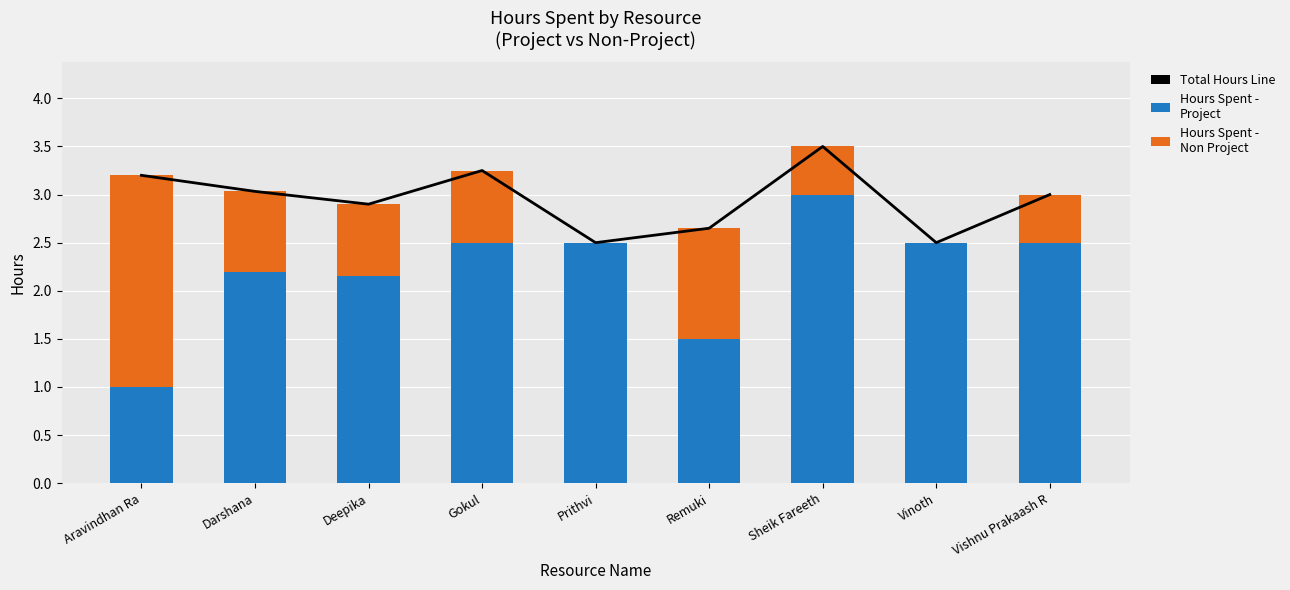

The Total Hours Line series shows 3.5 at Sheik Fareeth. True or false?

True